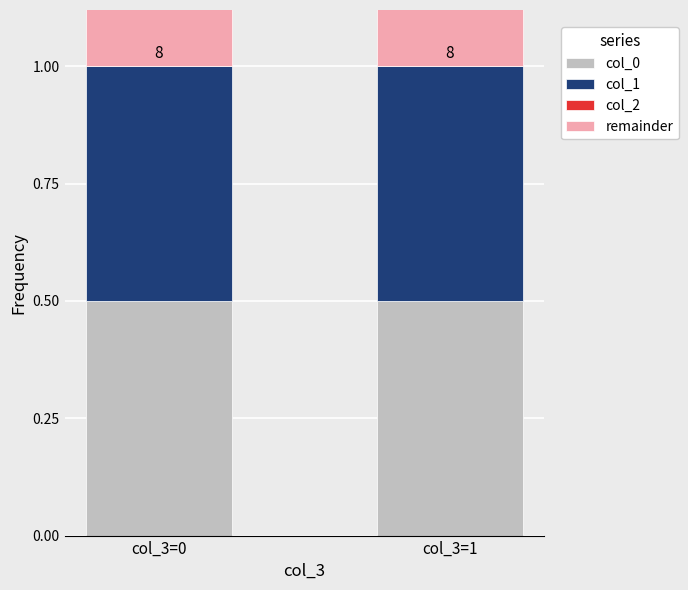

What are all the series names shown in the legend?

col_0, col_1, col_2, remainder